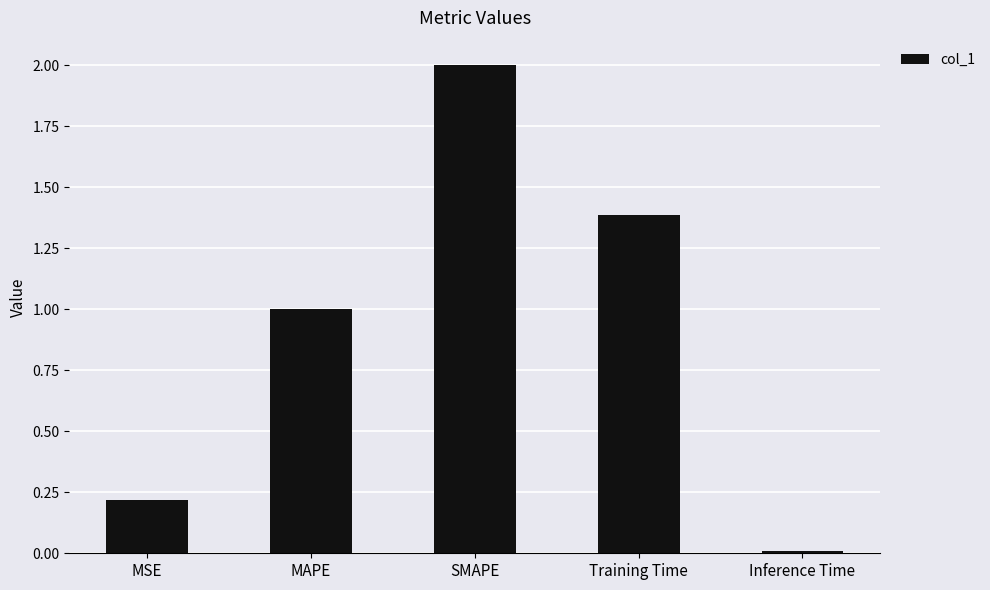

What is the label of the 3rd bar from the left?

SMAPE